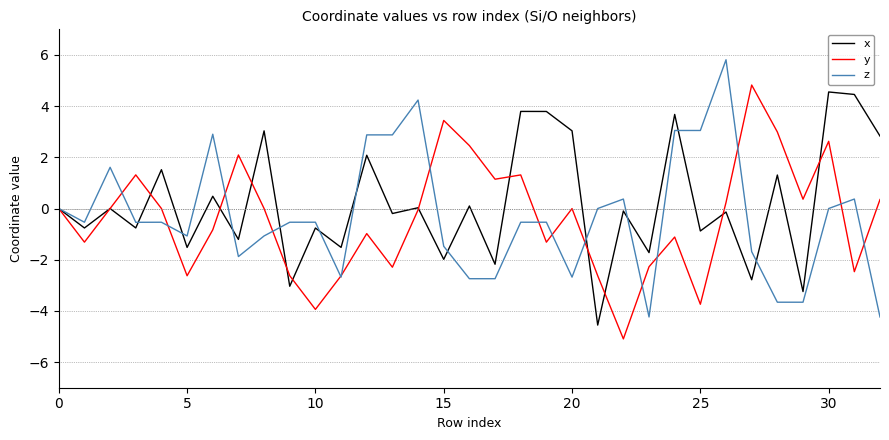

What is the greatest value displayed?

5.8